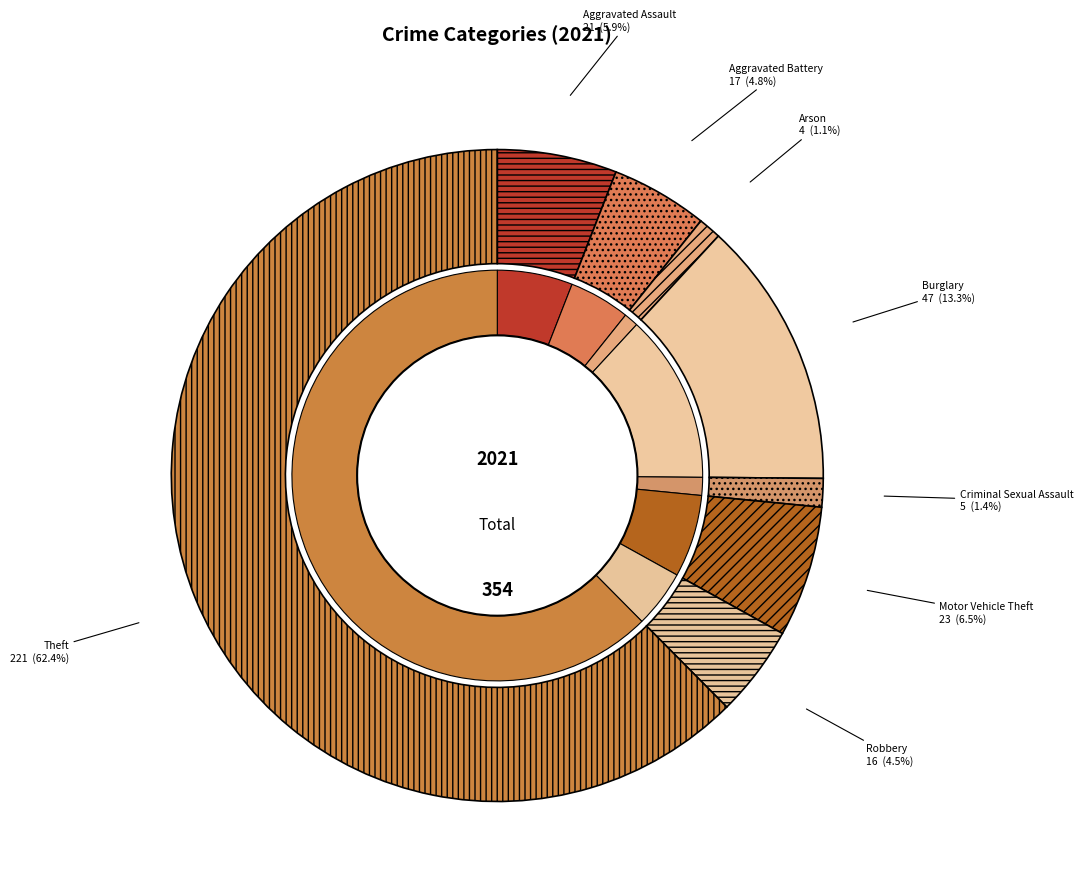

To the nearest percent, what percentage of the pie is Aggravated Assault?

6%